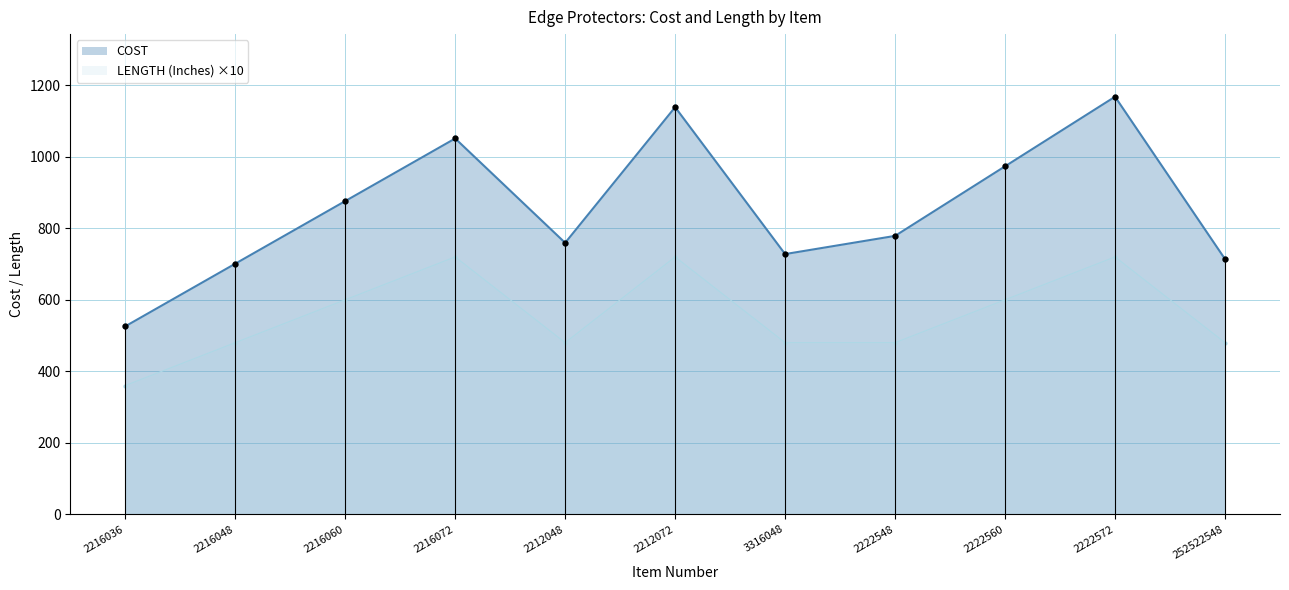

List the labels in order of COST value, largest first.

2222572, 2212072, 2216072, 2222560, 2216060, 2222548, 2212048, 3316048, 252522548, 2216048, 2216036